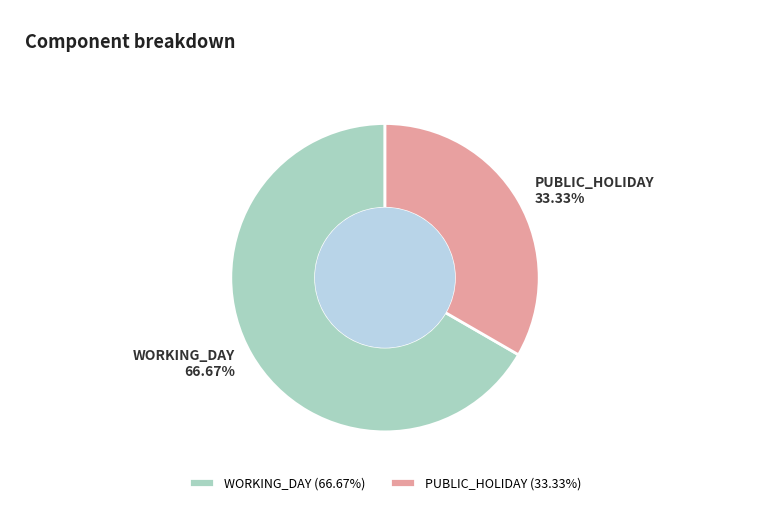

Is it true that PUBLIC_HOLIDAY is 39% of the pie?

False